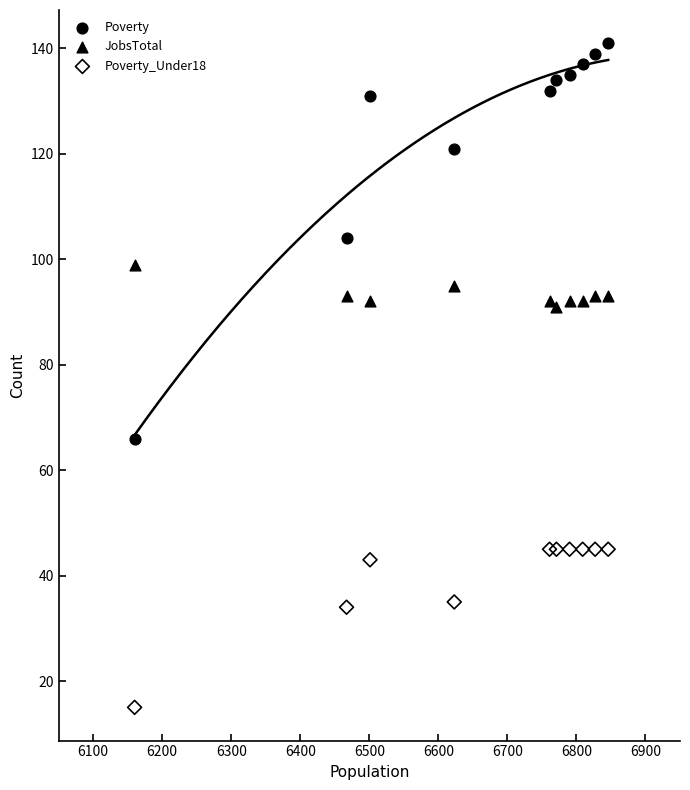

Which series reaches the maximum Y coordinate?

Poverty